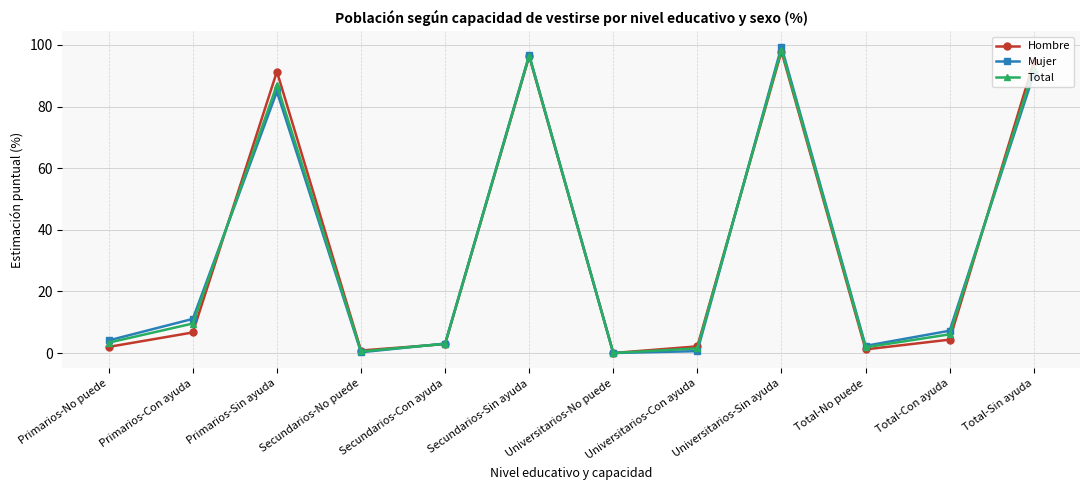

How many interior local valleys does the Mujer series have?

3